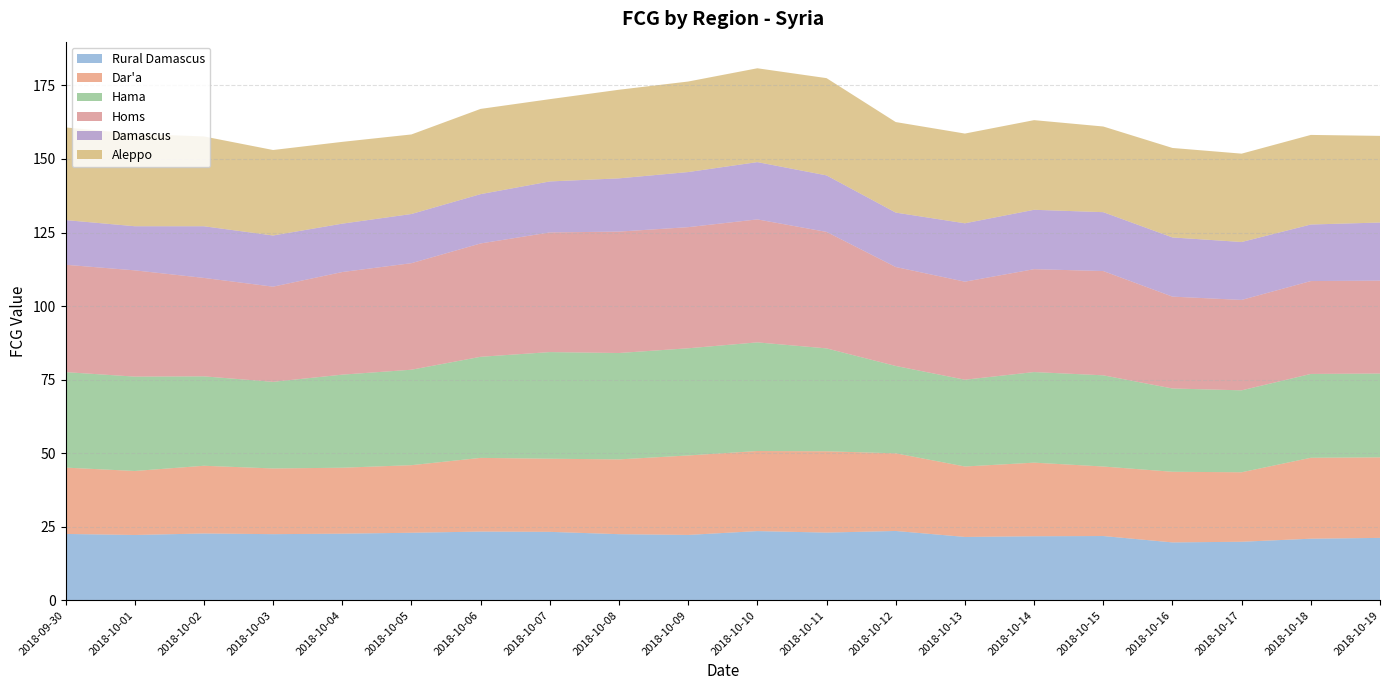

Reading left to right, extract all data points from this chart.

Rural Damascus: 2018-09-30=22.6	2018-10-01=22.2	2018-10-02=22.7	2018-10-03=22.5	2018-10-04=22.7	2018-10-05=23.0	2018-10-06=23.4	2018-10-07=23.3	2018-10-08=22.5	2018-10-09=22.2	2018-10-10=23.5	2018-10-11=23.0	2018-10-12=23.6	2018-10-13=21.5	2018-10-14=21.8	2018-10-15=21.9	2018-10-16=19.7	2018-10-17=19.9	2018-10-18=20.9	2018-10-19=21.2
Dar'a: 2018-09-30=22.5	2018-10-01=21.7	2018-10-02=23.0	2018-10-03=22.3	2018-10-04=22.4	2018-10-05=23.0	2018-10-06=25.0	2018-10-07=24.9	2018-10-08=25.4	2018-10-09=27.0	2018-10-10=27.2	2018-10-11=27.6	2018-10-12=26.4	2018-10-13=23.9	2018-10-14=25.0	2018-10-15=23.6	2018-10-16=24.0	2018-10-17=23.6	2018-10-18=27.5	2018-10-19=27.4
Hama: 2018-09-30=32.4	2018-10-01=32.1	2018-10-02=30.4	2018-10-03=29.4	2018-10-04=31.6	2018-10-05=32.4	2018-10-06=34.4	2018-10-07=36.2	2018-10-08=36.2	2018-10-09=36.4	2018-10-10=36.9	2018-10-11=35.0	2018-10-12=29.7	2018-10-13=29.5	2018-10-14=30.8	2018-10-15=31.0	2018-10-16=28.3	2018-10-17=27.8	2018-10-18=28.5	2018-10-19=28.5
Homs: 2018-09-30=36.5	2018-10-01=36.1	2018-10-02=33.5	2018-10-03=32.3	2018-10-04=34.9	2018-10-05=36.2	2018-10-06=38.5	2018-10-07=40.7	2018-10-08=41.3	2018-10-09=41.2	2018-10-10=41.8	2018-10-11=39.6	2018-10-12=33.6	2018-10-13=33.3	2018-10-14=35.0	2018-10-15=35.4	2018-10-16=31.2	2018-10-17=30.7	2018-10-18=31.6	2018-10-19=31.6
Damascus: 2018-09-30=15.2	2018-10-01=15.0	2018-10-02=17.6	2018-10-03=17.4	2018-10-04=16.4	2018-10-05=16.7	2018-10-06=16.8	2018-10-07=17.3	2018-10-08=18.1	2018-10-09=18.7	2018-10-10=19.5	2018-10-11=19.2	2018-10-12=18.5	2018-10-13=19.8	2018-10-14=20.2	2018-10-15=20.0	2018-10-16=20.1	2018-10-17=19.7	2018-10-18=19.2	2018-10-19=19.7
Aleppo: 2018-09-30=31.5	2018-10-01=31.4	2018-10-02=30.5	2018-10-03=29.1	2018-10-04=27.8	2018-10-05=27.0	2018-10-06=29.0	2018-10-07=28.0	2018-10-08=30.1	2018-10-09=30.8	2018-10-10=31.9	2018-10-11=33.1	2018-10-12=30.8	2018-10-13=30.5	2018-10-14=30.5	2018-10-15=29.1	2018-10-16=30.4	2018-10-17=30.0	2018-10-18=30.4	2018-10-19=29.5